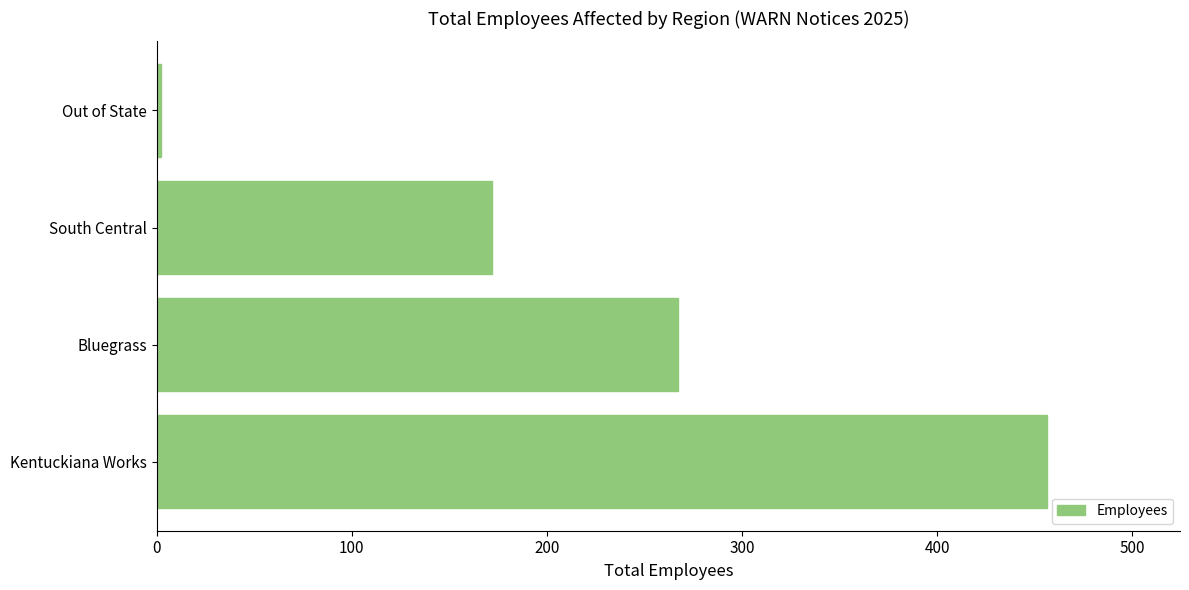

The value at South Central is 65. True or false?

False